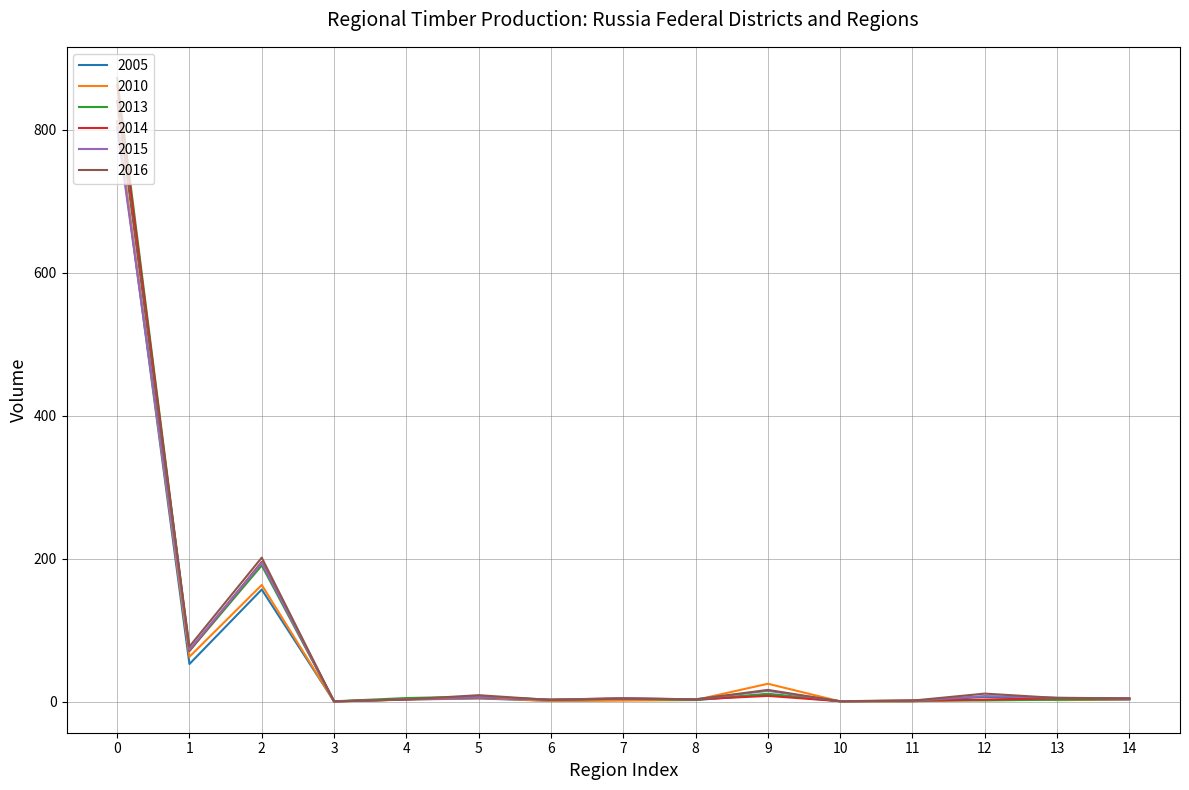

How many lines are shown in the chart?

6